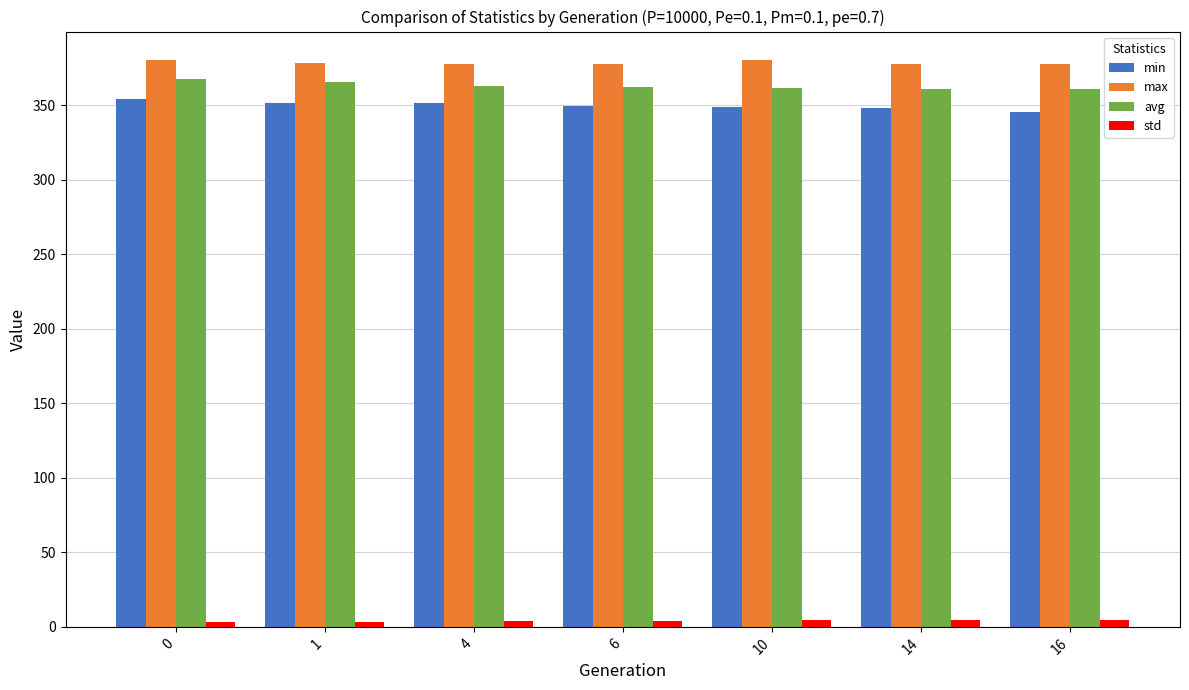

Are the bars horizontal?

No